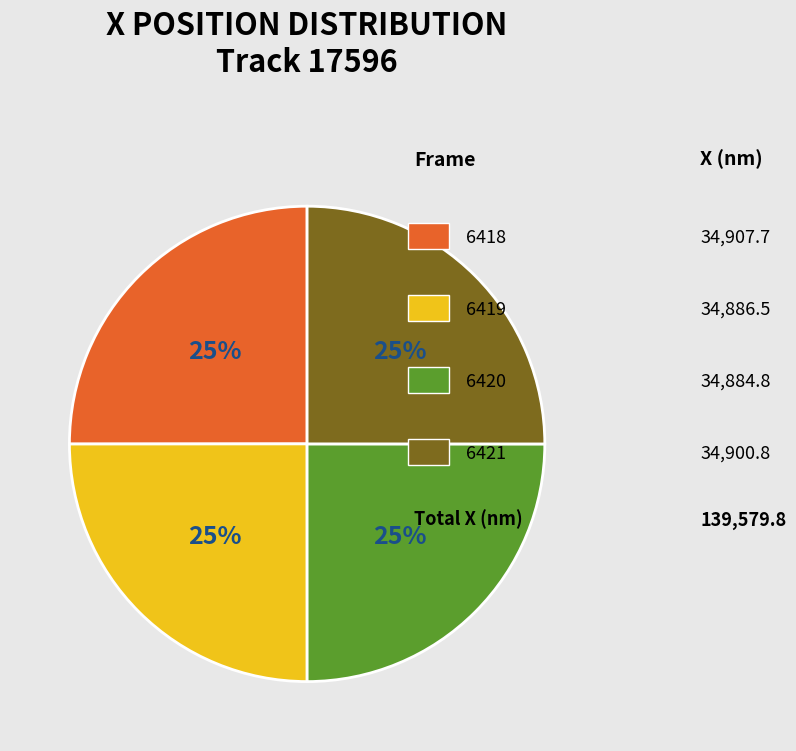

Is there a majority slice in this chart?

No